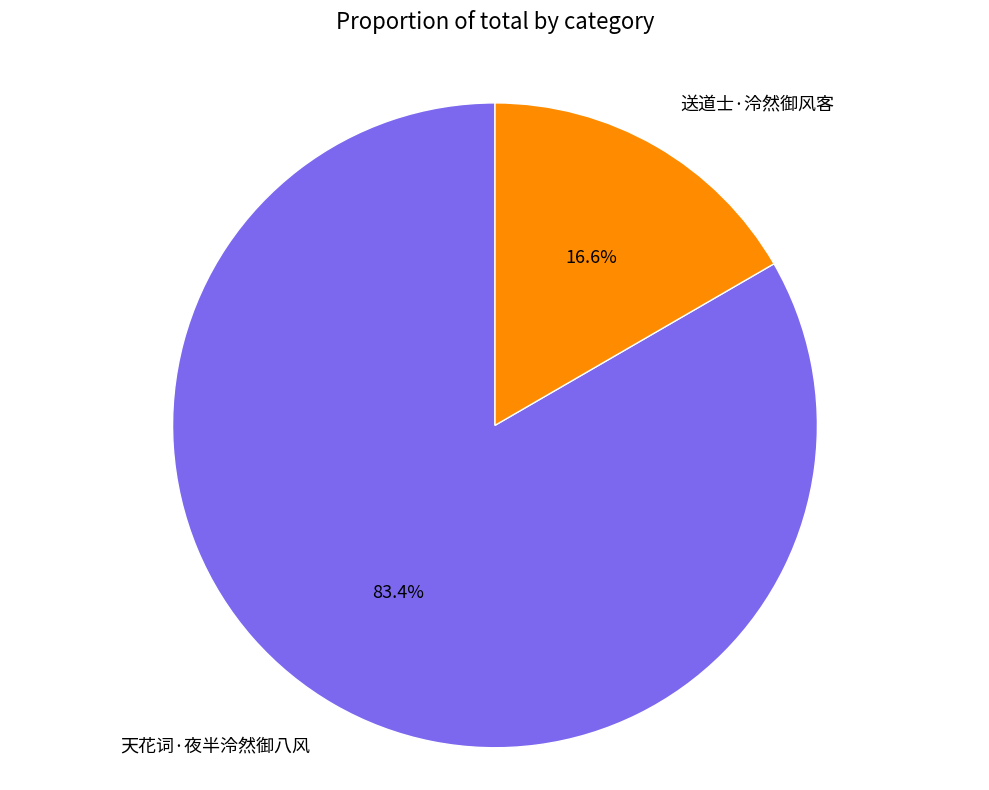

How many slices are in this pie chart?

2